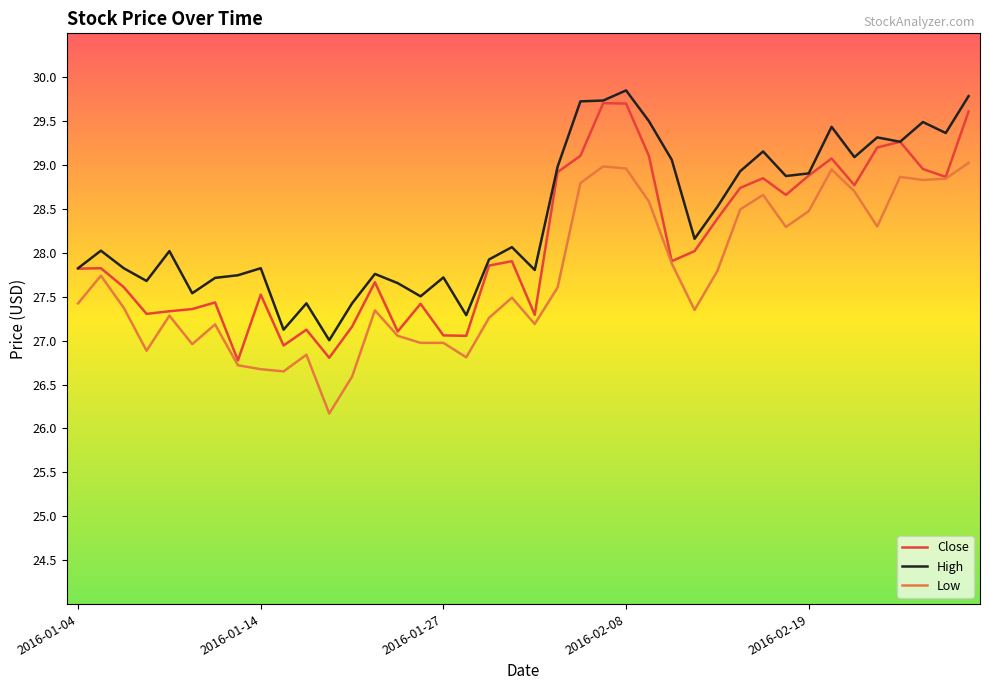

True or false: Low and High intersect in this chart.

False